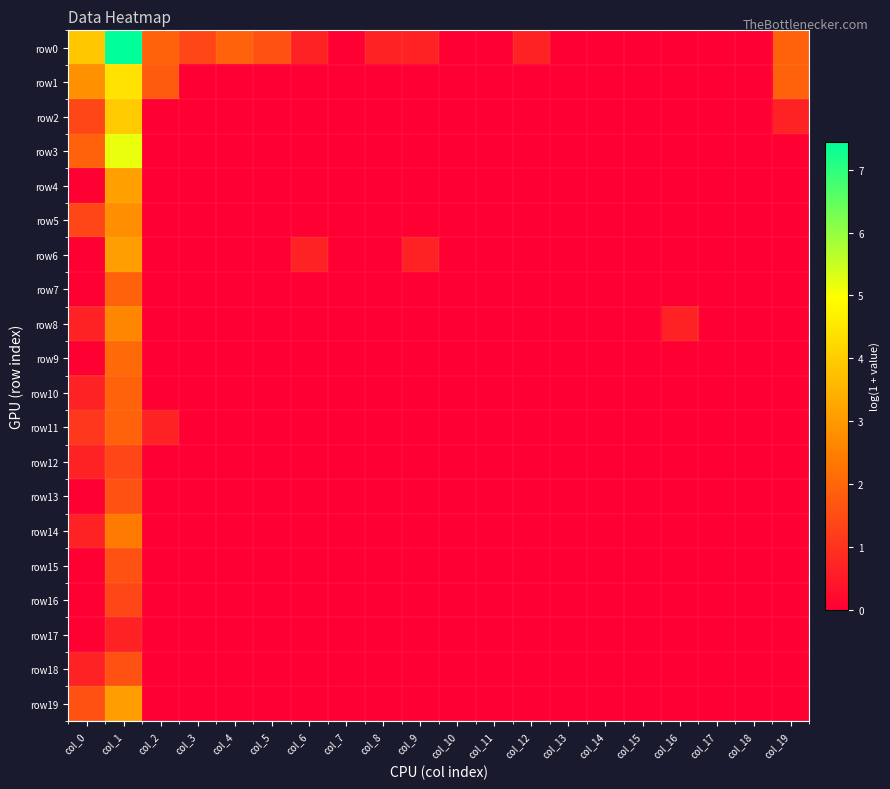

Between col_3 and col_18, which series saw the biggest shift?

row0